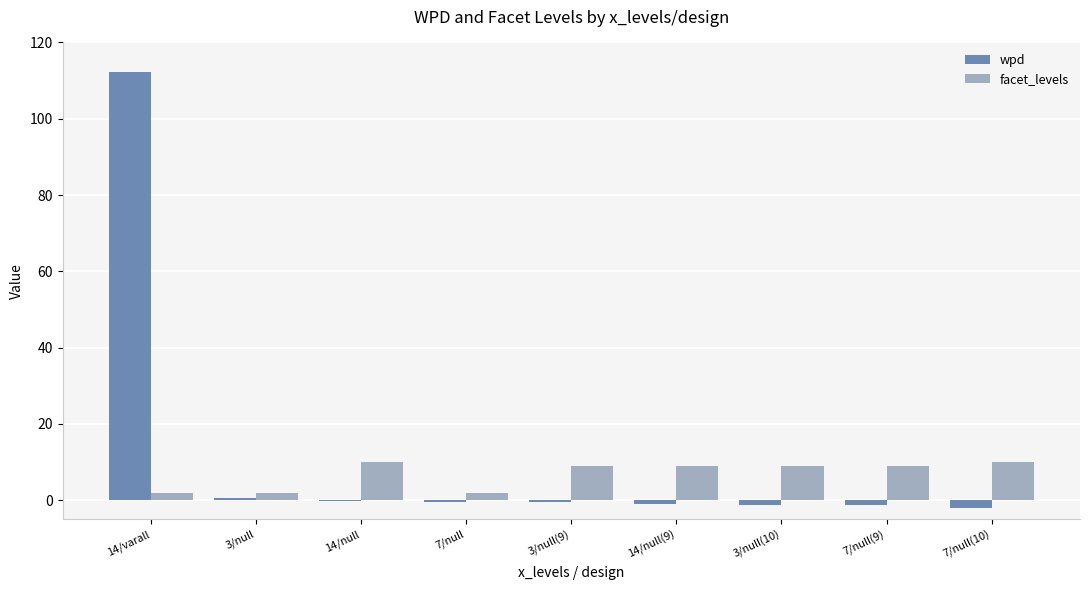

True or false: facet_levels has a value of 4.6 at 3/null(9).

False